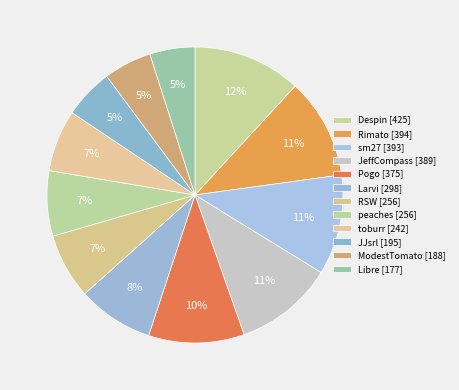

Which category has the smallest portion of the pie?

Libre